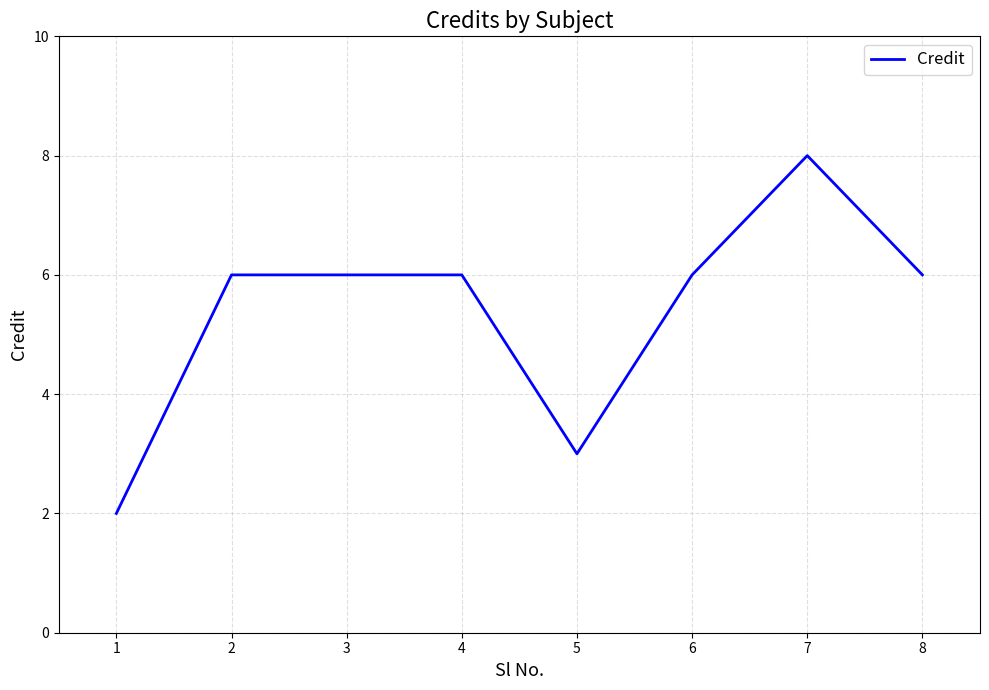

Which category has the highest value across all series?

7